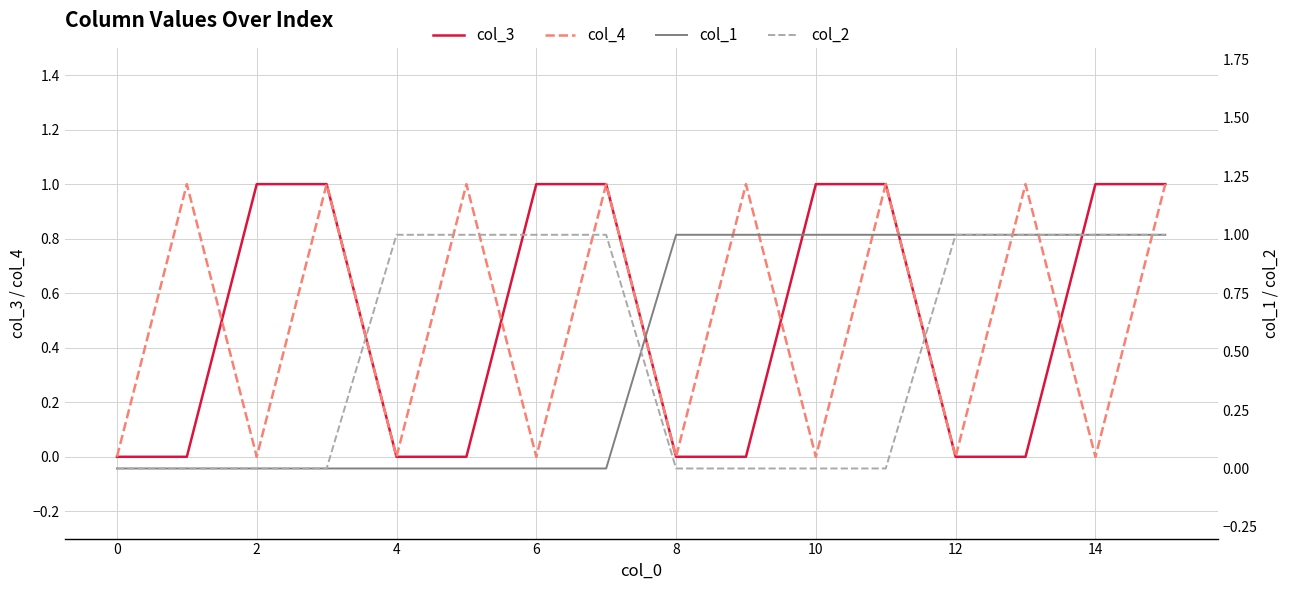

Reading right to left, extract all data points from this chart.

col_3: 1	1	0	0	1	1	0	0	1	1	0	0	1	1	0	0
col_4: 1	0	1	0	1	0	1	0	1	0	1	0	1	0	1	0
col_1: 1	1	1	1	1	1	1	1	0	0	0	0	0	0	0	0
col_2: 1	1	1	1	0	0	0	0	1	1	1	1	0	0	0	0